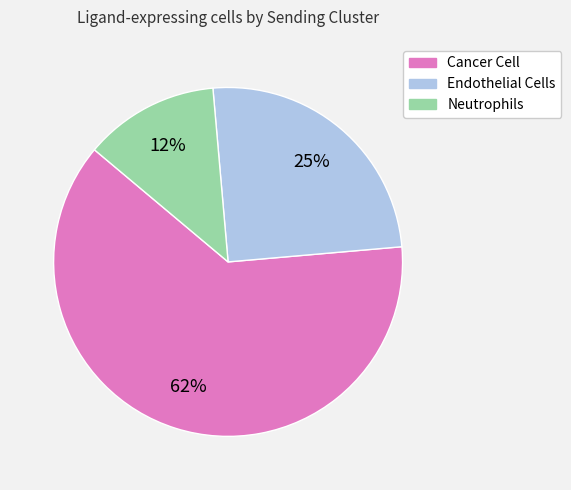

How many slices are in this pie chart?

3